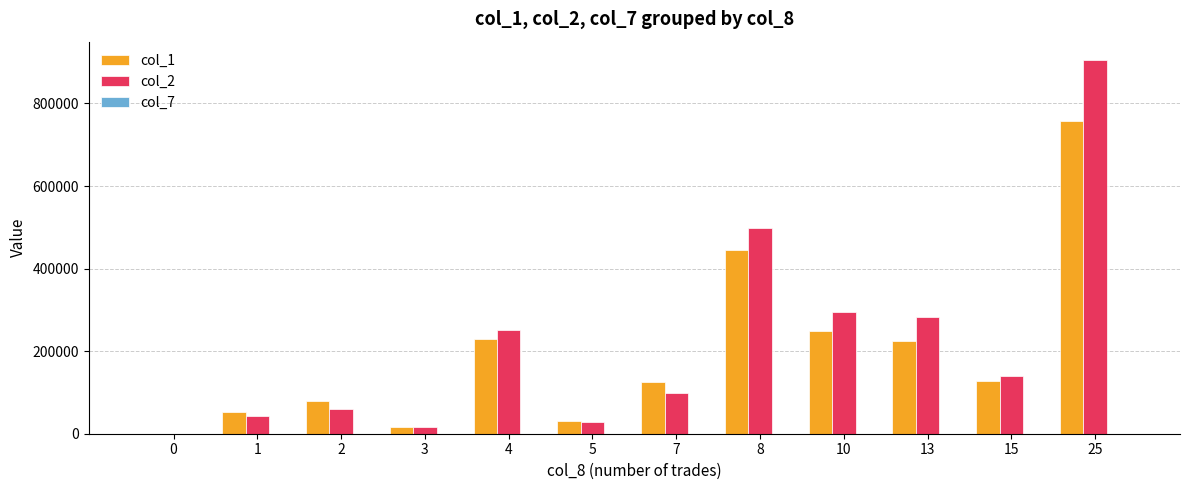

Which category has the highest value across all series?

25